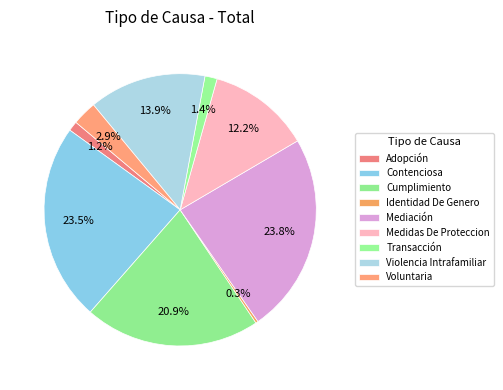

What is the change in value from Mediación to Voluntaria?

-72